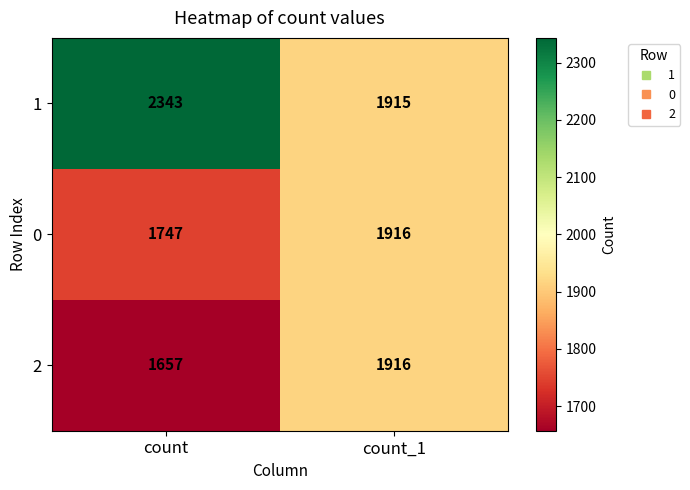

What value does the 0 series have at count, to the nearest 10?

1750